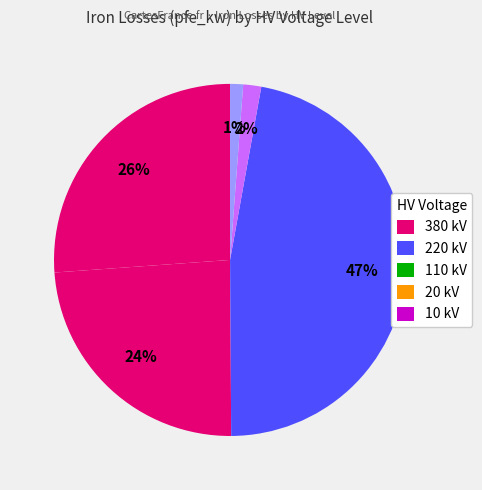

Count the number of slices in the pie.

5